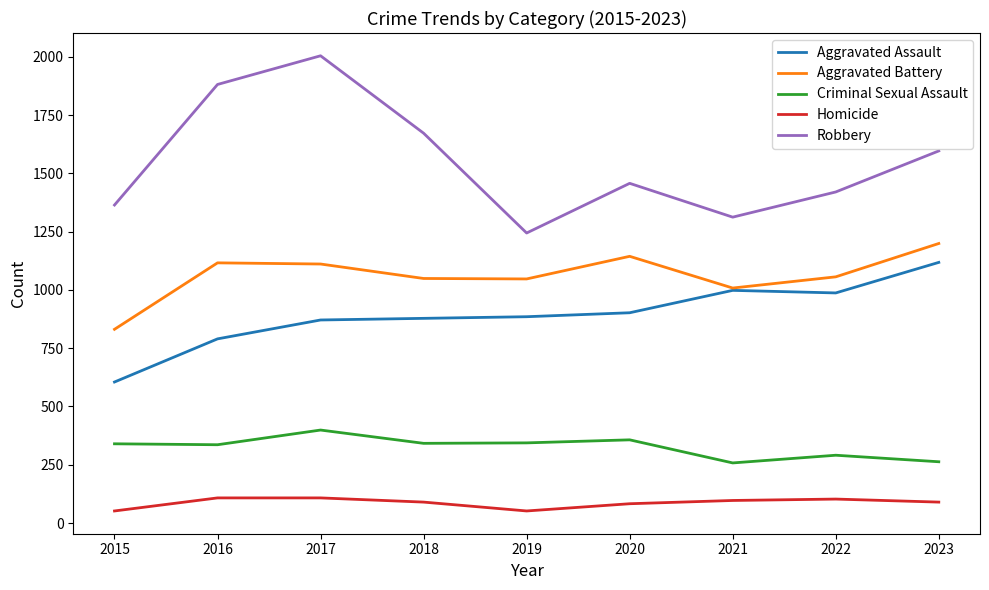

Rank the series at 2018 from highest to lowest value.

Robbery, Aggravated Battery, Aggravated Assault, Criminal Sexual Assault, Homicide